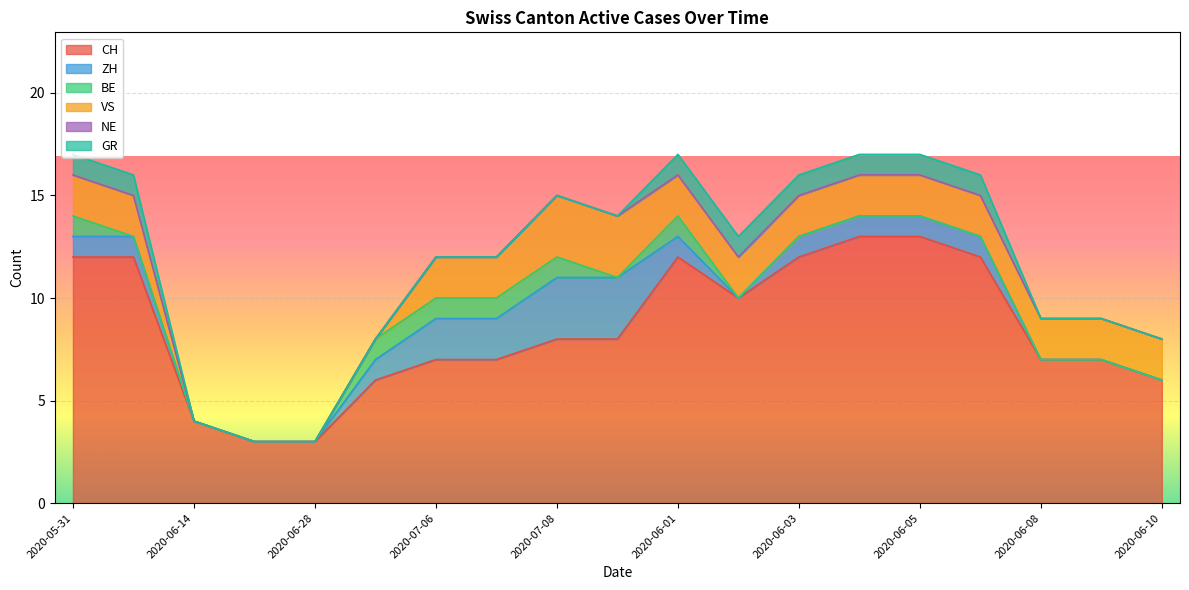

What is the difference between the second highest and second lowest values in the ZH series?

3